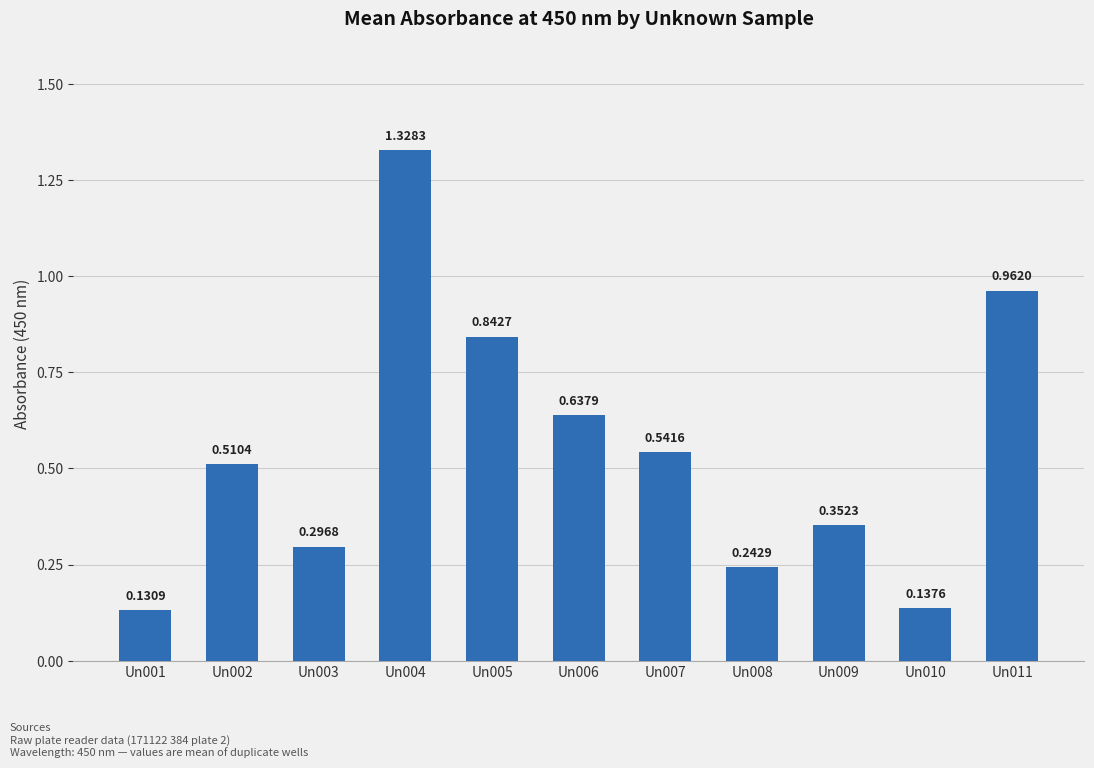

List the labels in order of value, smallest first.

Un001, Un010, Un008, Un003, Un009, Un002, Un007, Un006, Un005, Un011, Un004